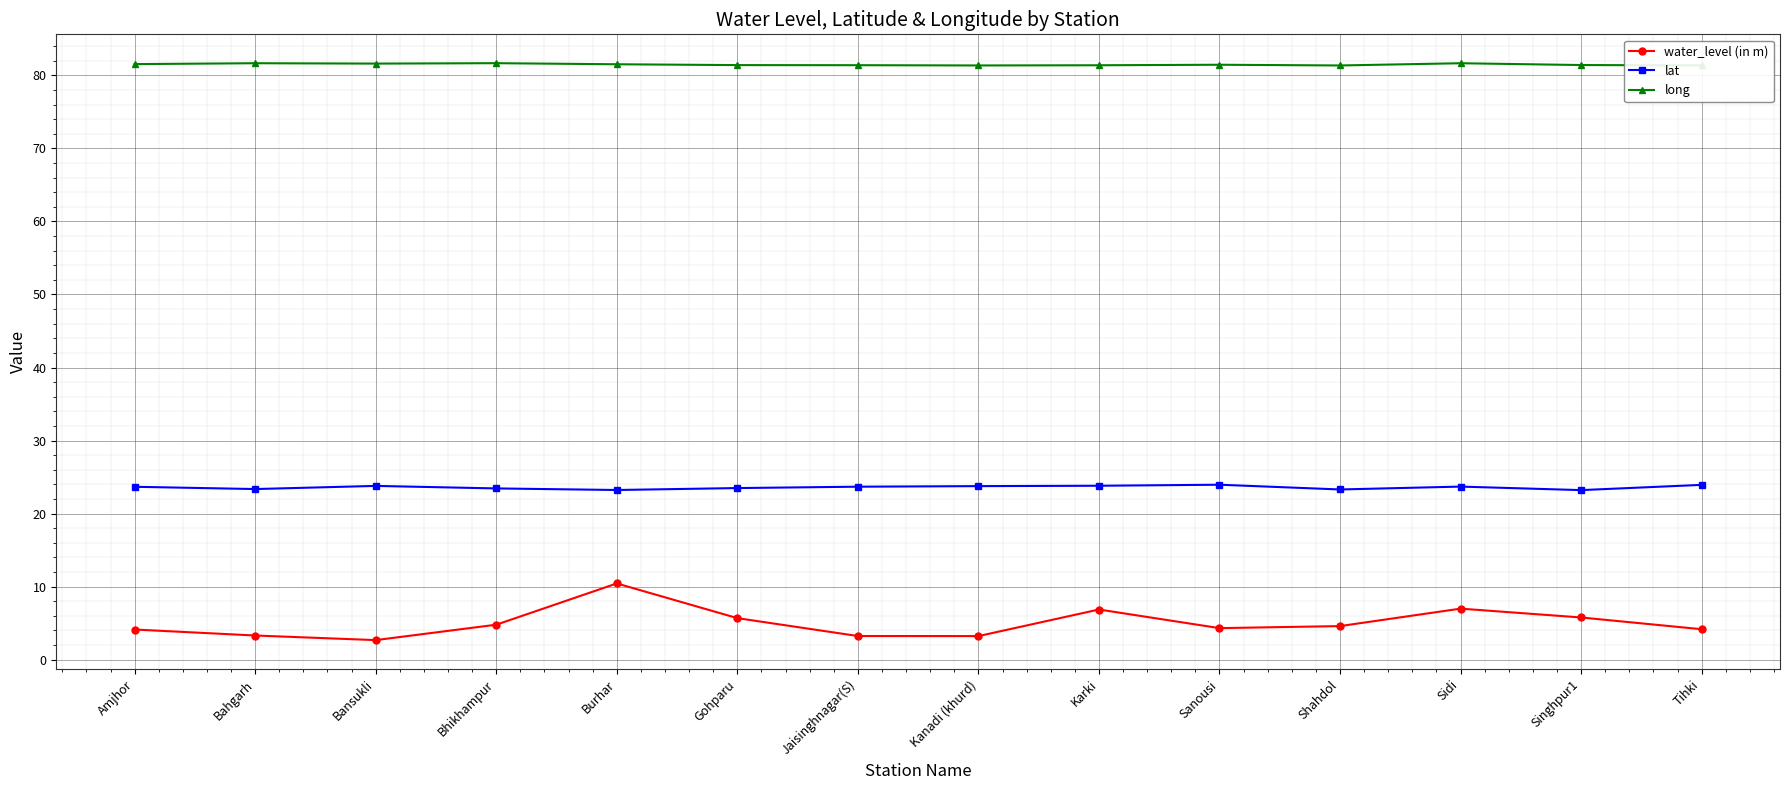

True or false: lat and water_level (in m) intersect in this chart.

False